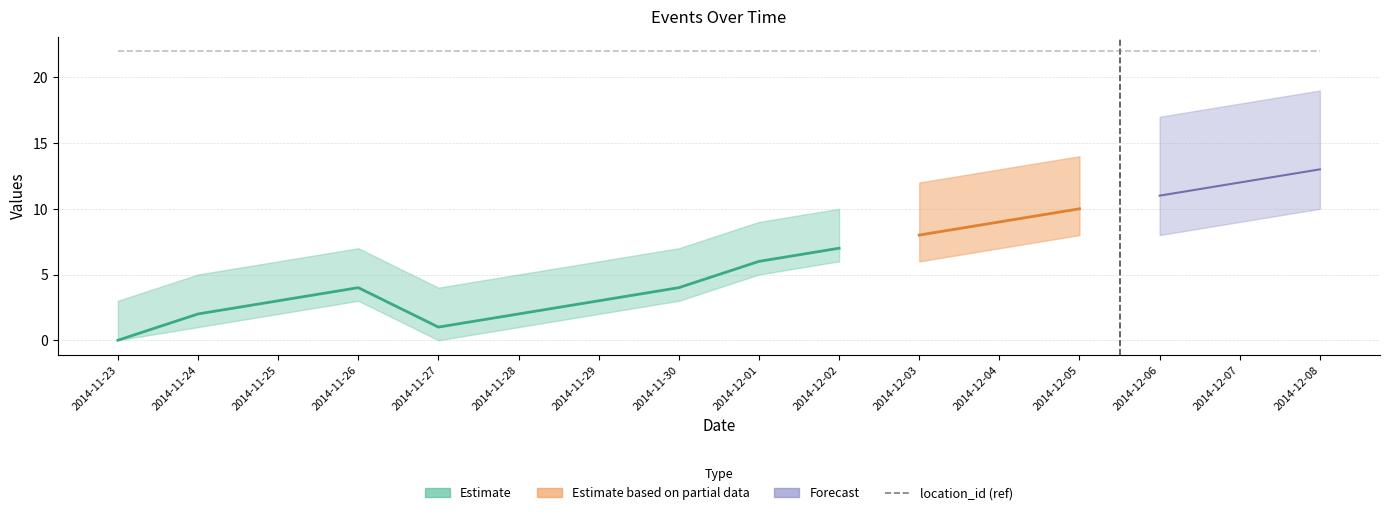

What is the label of the 9th point from the left?

2014-12-01